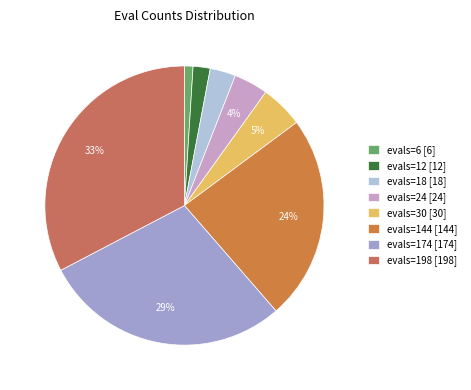

To the nearest percent, what is the average slice percentage?

12%